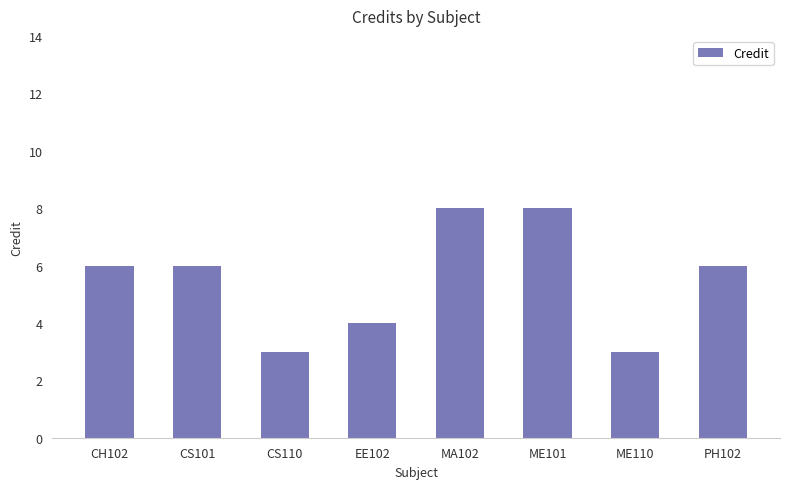

What is the difference between the values at CS101 and CS110?

3